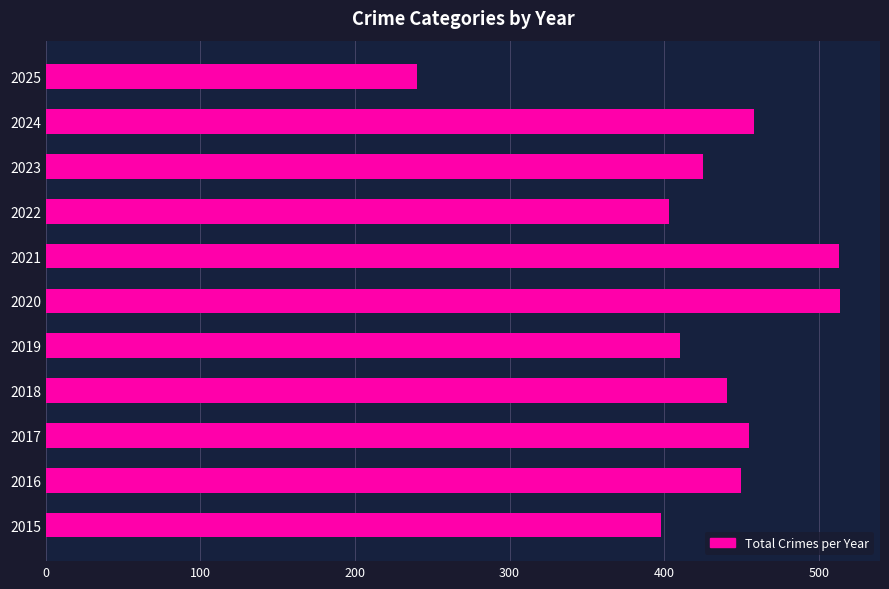

Which label corresponds to the smallest value in the chart?

2025